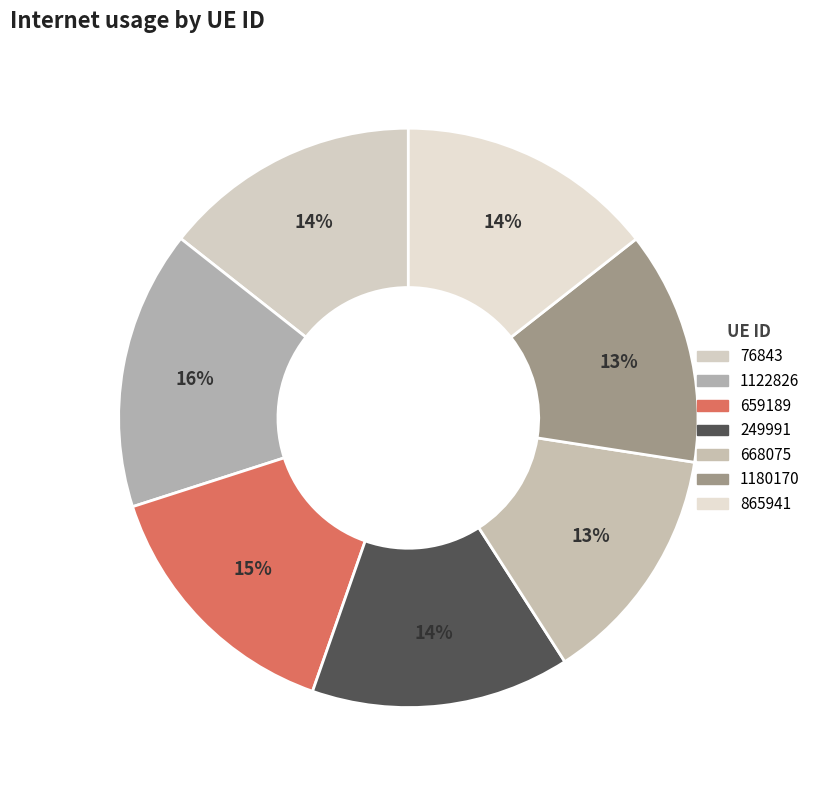

Which has a higher value, 249991 or 668075?

249991